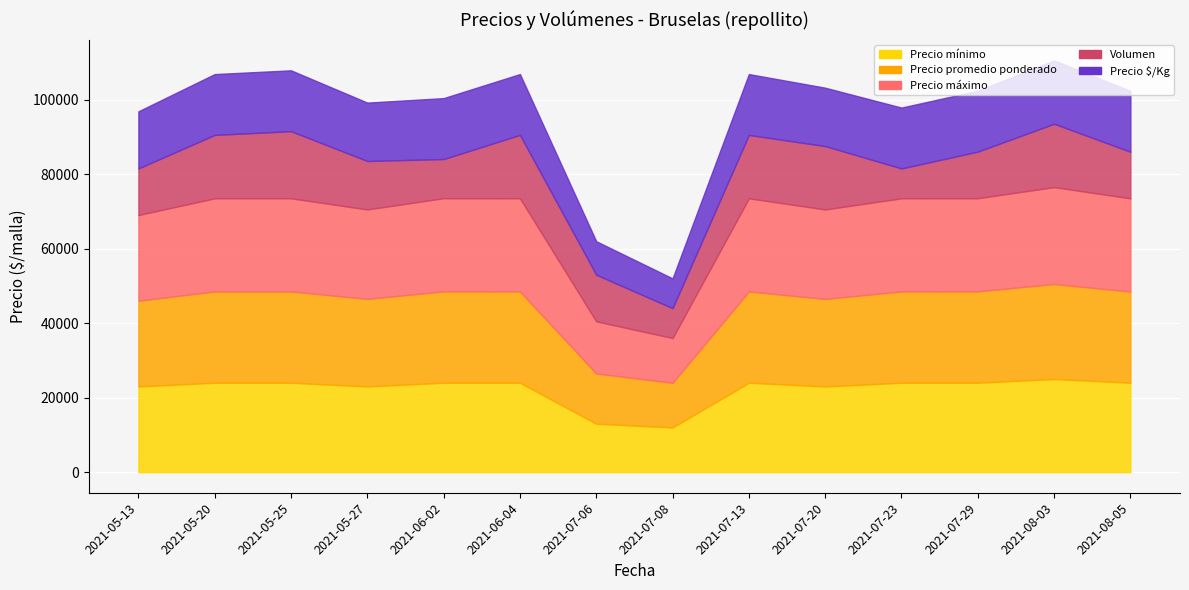

Reading right to left, list all the values displayed in this chart.

Precio mínimo: 24000	25000	24000	24000	23000	24000	12000	13000	24000	24000	23000	24000	24000	23000
Precio promedio ponderado: 24480	25500	24520	24500	23500	24500	12000	13480	24500	24524	23500	24500	24500	23000
Precio máximo: 25000	26000	25000	25000	24000	25000	12000	14000	25000	25000	24000	25000	25000	23000
Volumen: 25	34	25	16	34	34	16	25	34	21	26	36	34	25
Precio $/Kg: 1632	1700	1635	1633	1567	1633	800	899	1633	1635	1567	1633	1633	1533